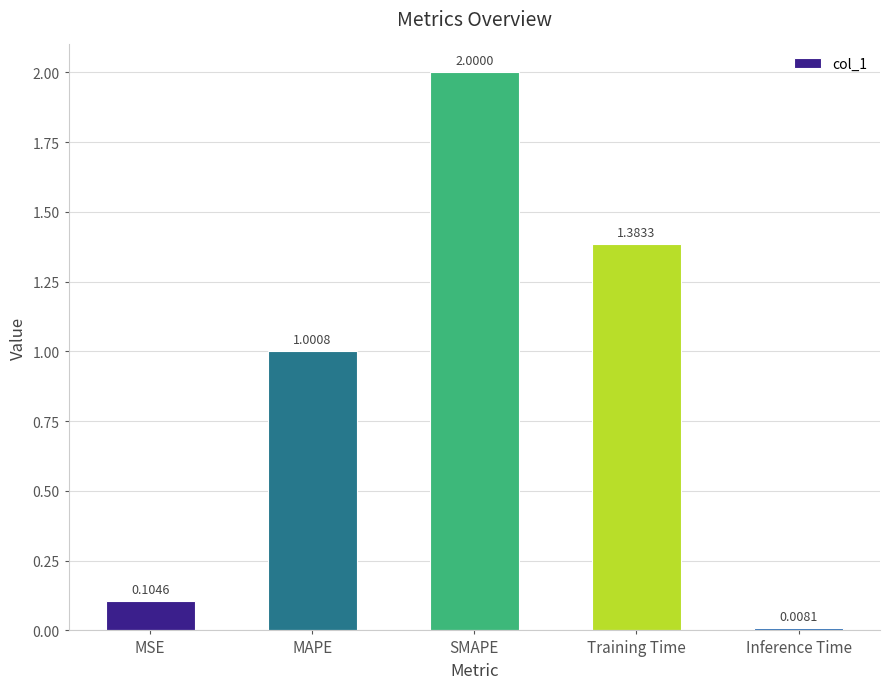

List the labels in order of value, largest first.

SMAPE, Training Time, MAPE, MSE, Inference Time